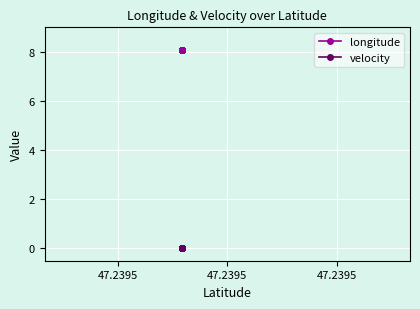

Which series has the largest range (max minus min)?

longitude